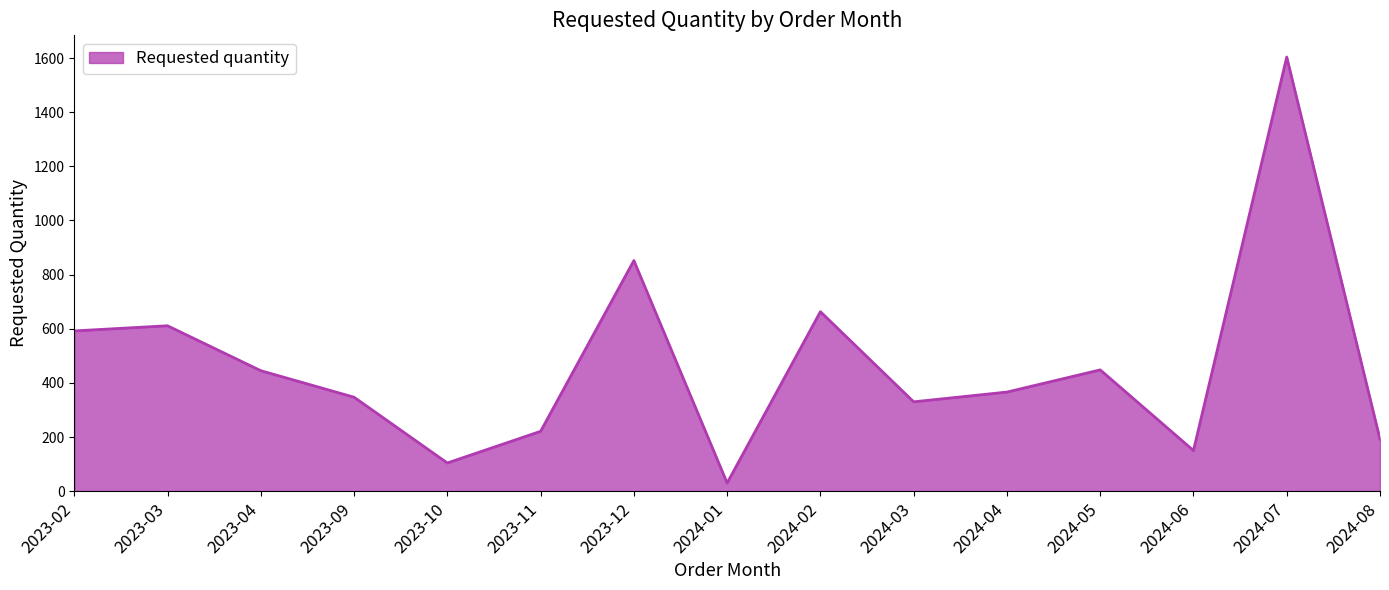

What value does the data have at 2024-06?

150